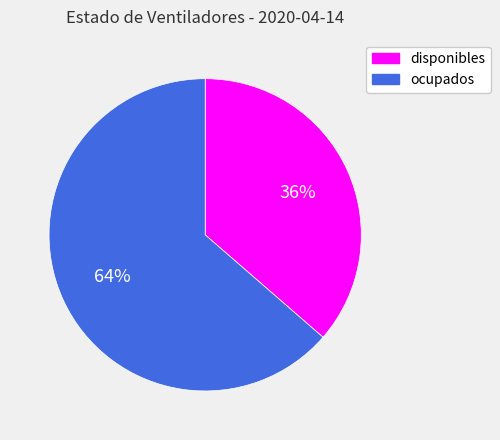

To the nearest percent, what is the combined percentage of disponibles and ocupados?

100%